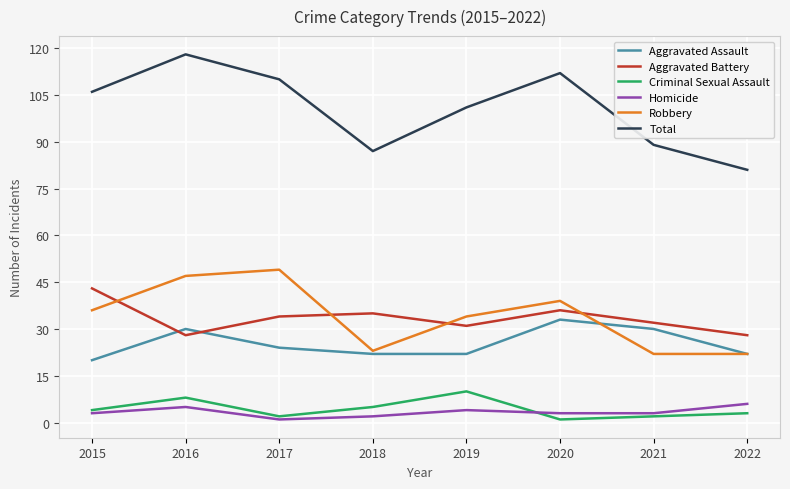

Which series has the largest total across all categories?

Total